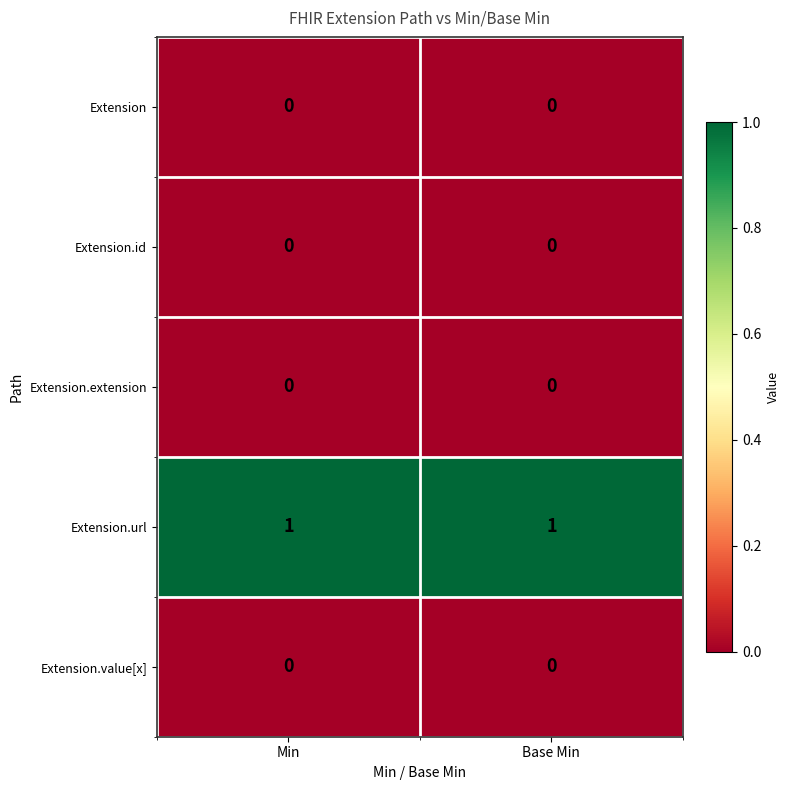

Which series has the largest total across all categories?

Extension.url